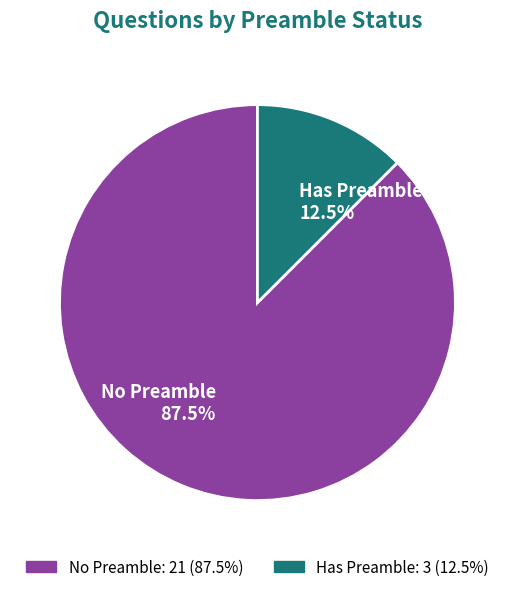

Is there a majority slice in this chart?

Yes